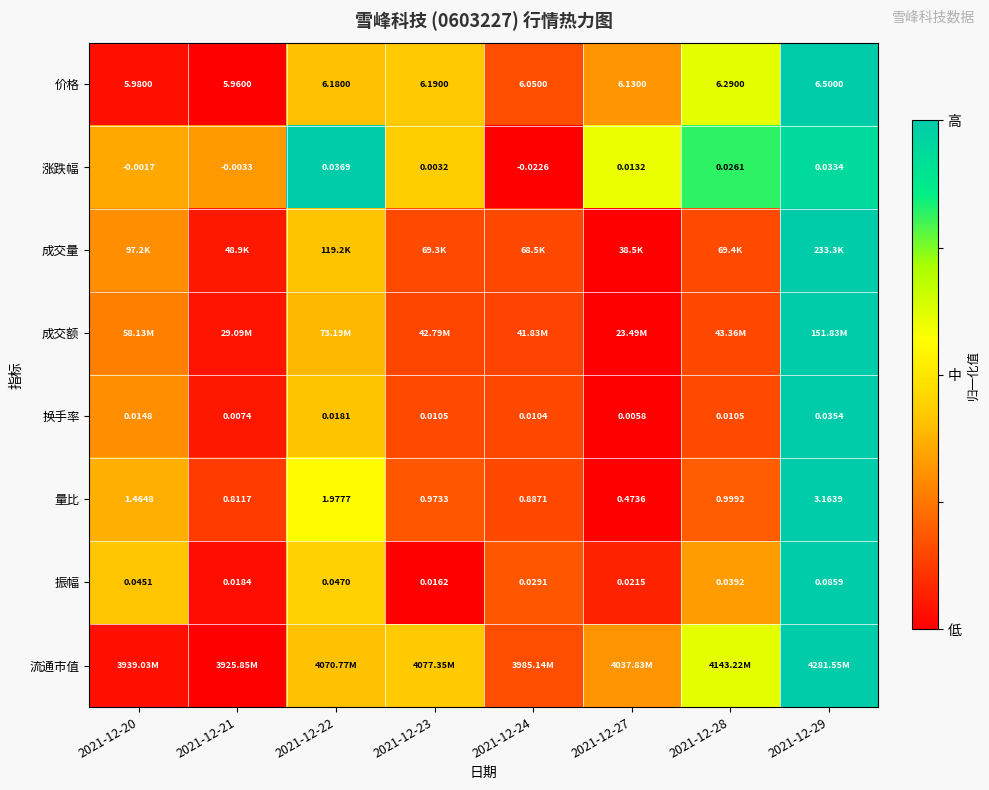

Is the value of 价格 at 2021-12-27 greater than the value of 振幅 at 2021-12-27?

Yes